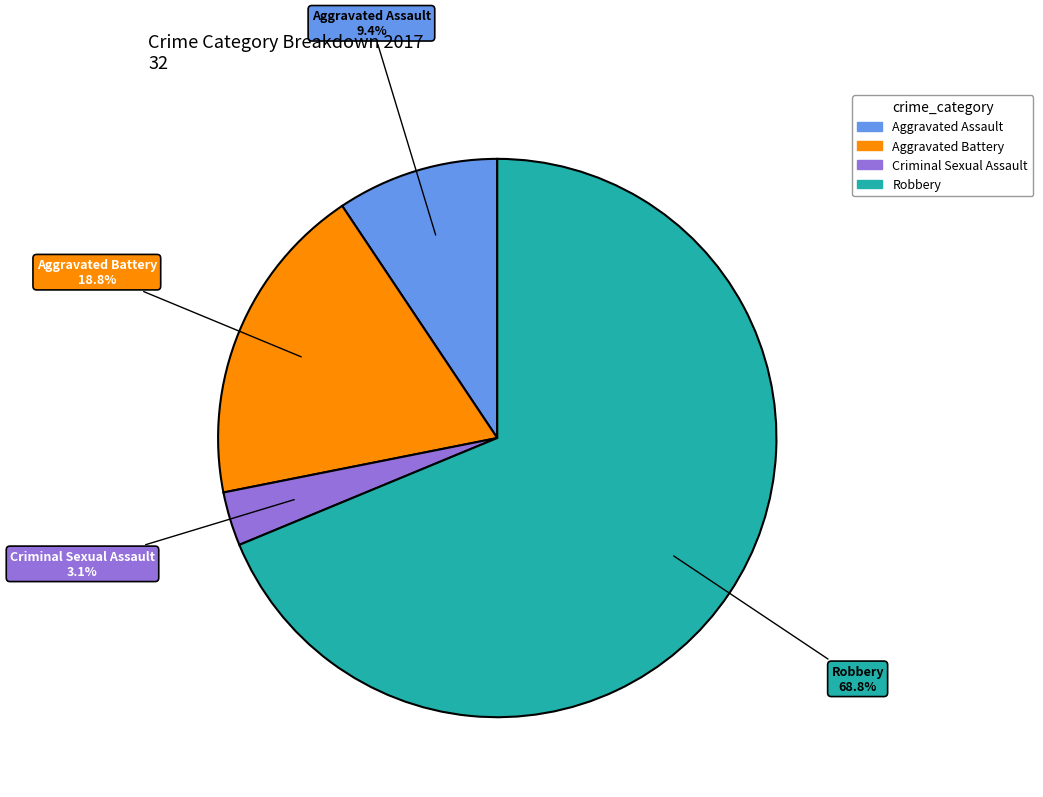

How many slices are in this pie chart?

4